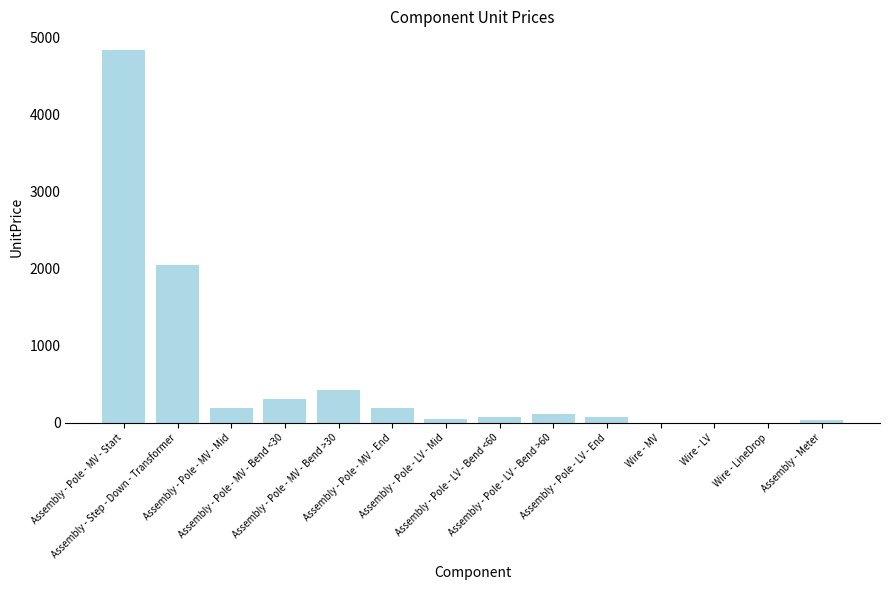

Count the number of data series in this chart.

1